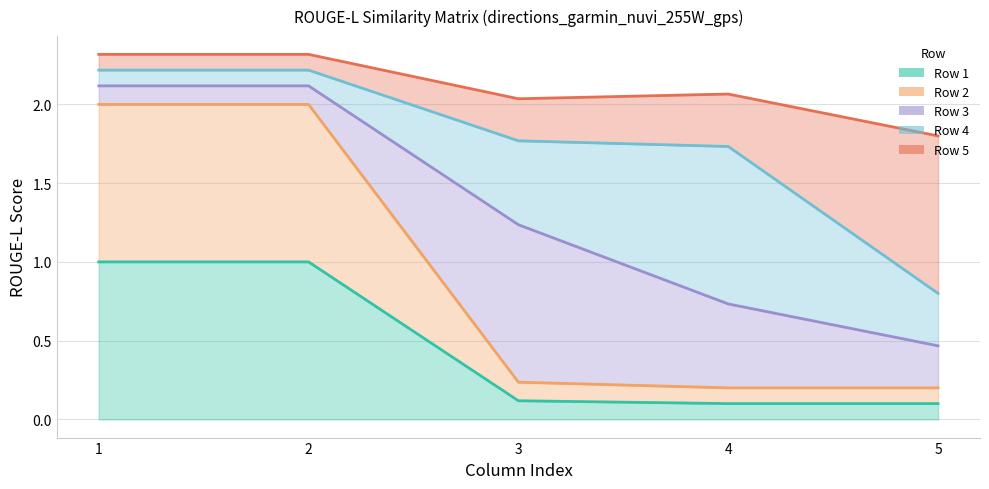

What is the value of the Row 2 point at the 2nd from the left?

2.0